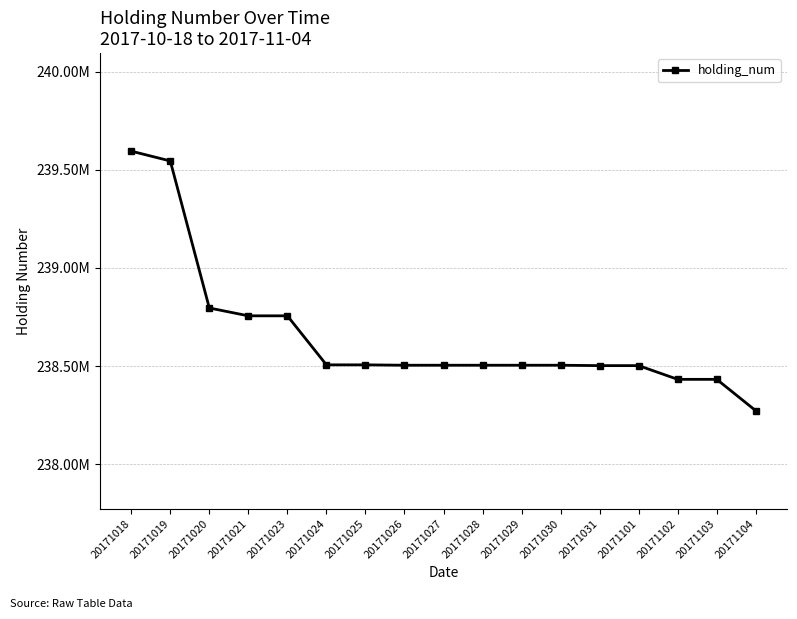

What is the sum of all values?

4057122000